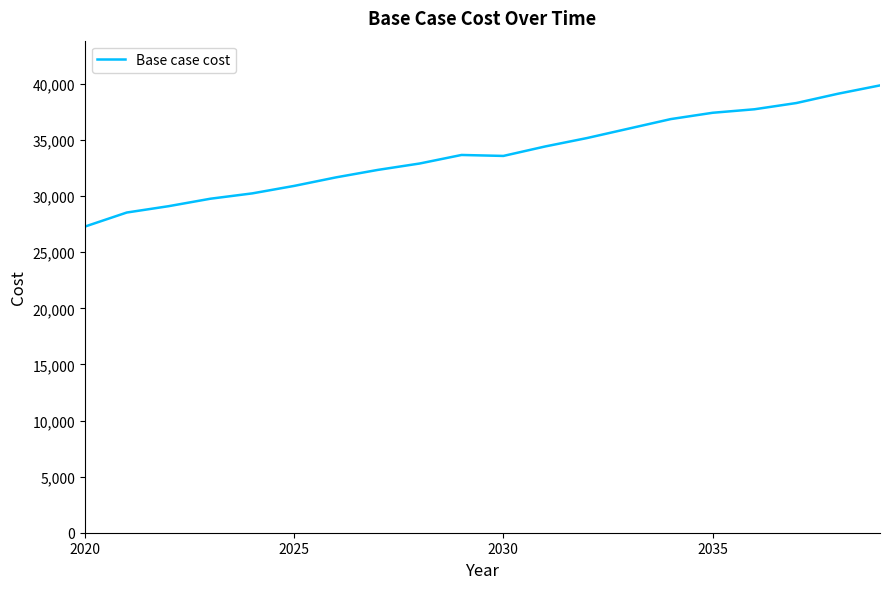

What is the greatest value displayed?

39864.2